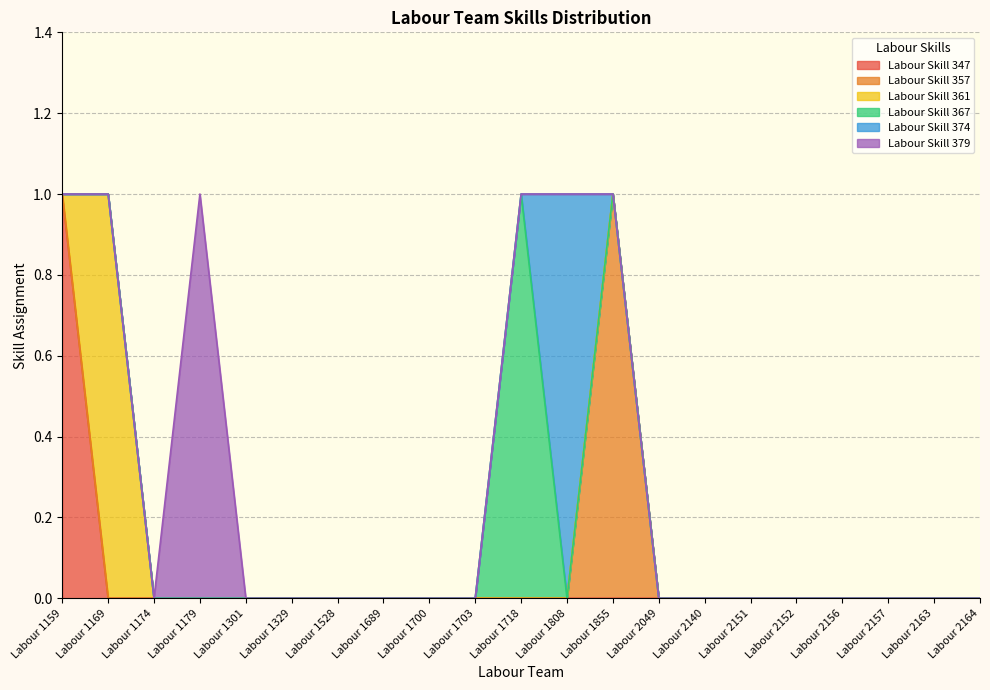

At which category is the sum across all series the highest?

Labour 1159